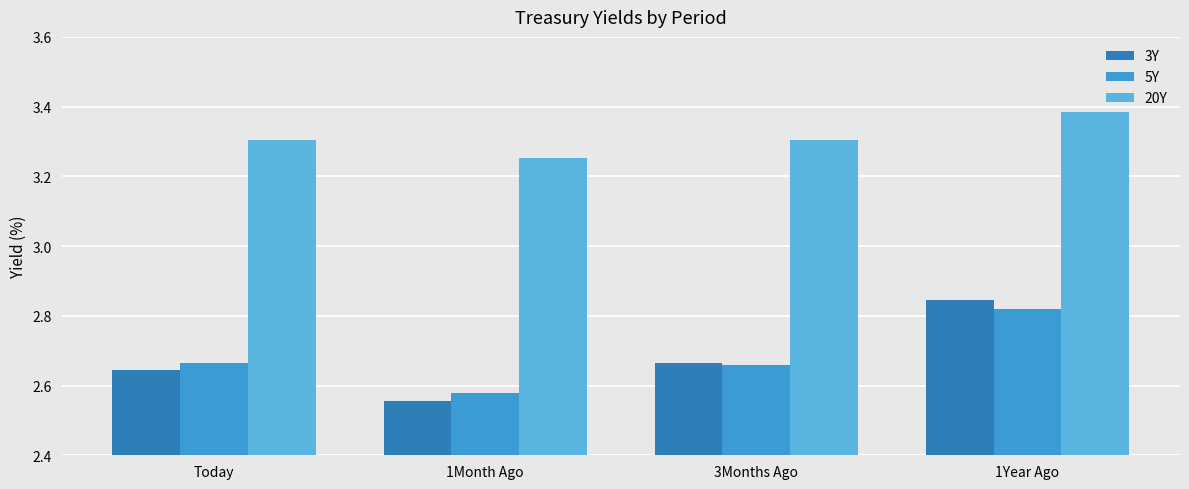

Which series has the widest spread of values?

3Y